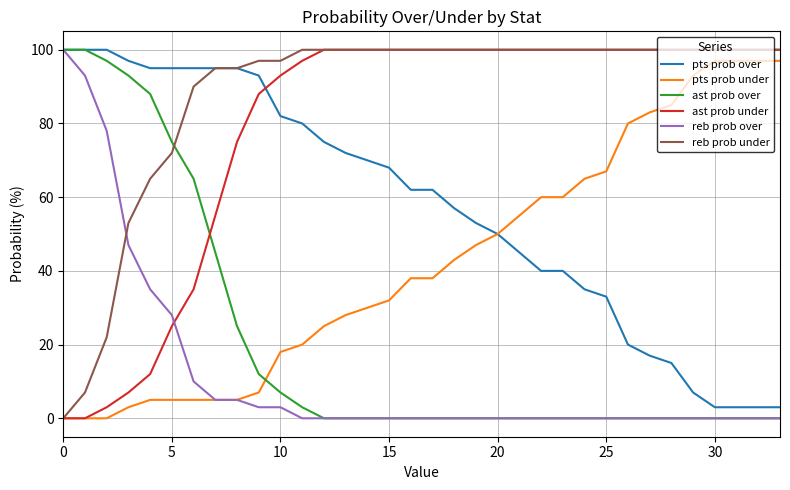

What is the maximum value for pts prob over?

100